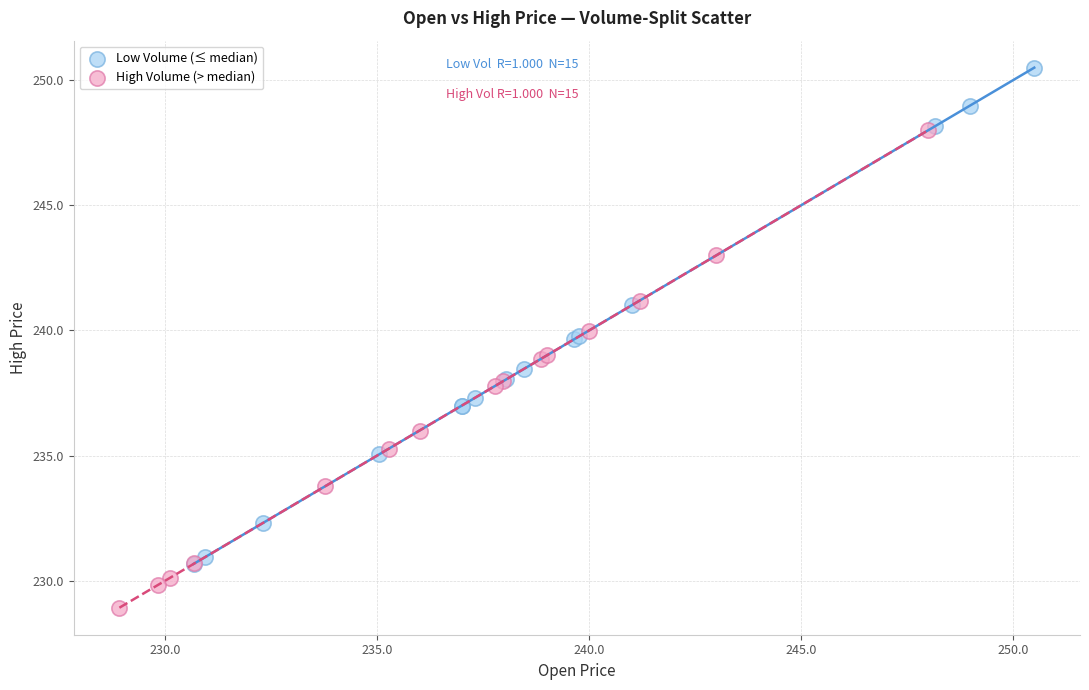

Which series reaches the maximum Y coordinate?

Low Volume (≤ median)